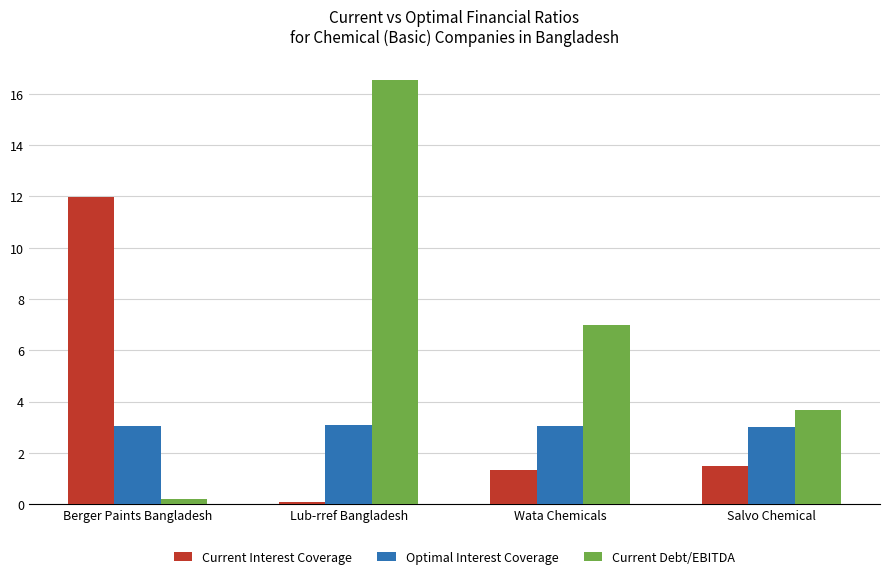

Which series has the widest spread of values?

Current Debt/EBITDA